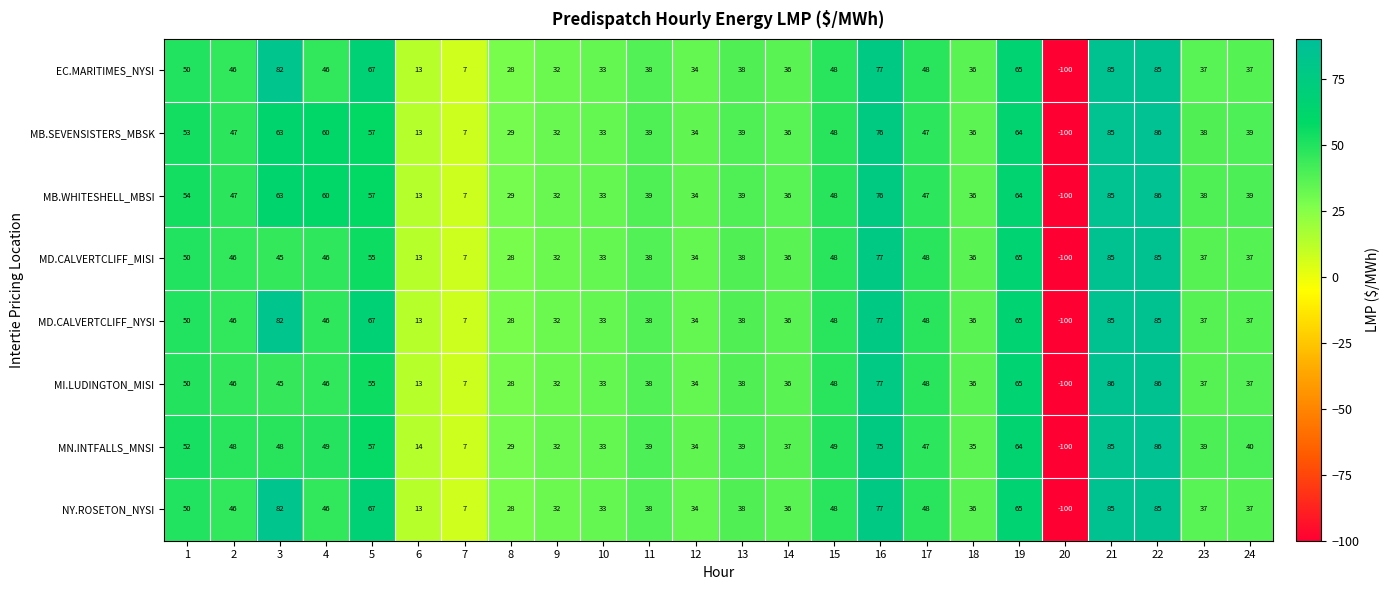

What is the maximum value shown in the chart?

86